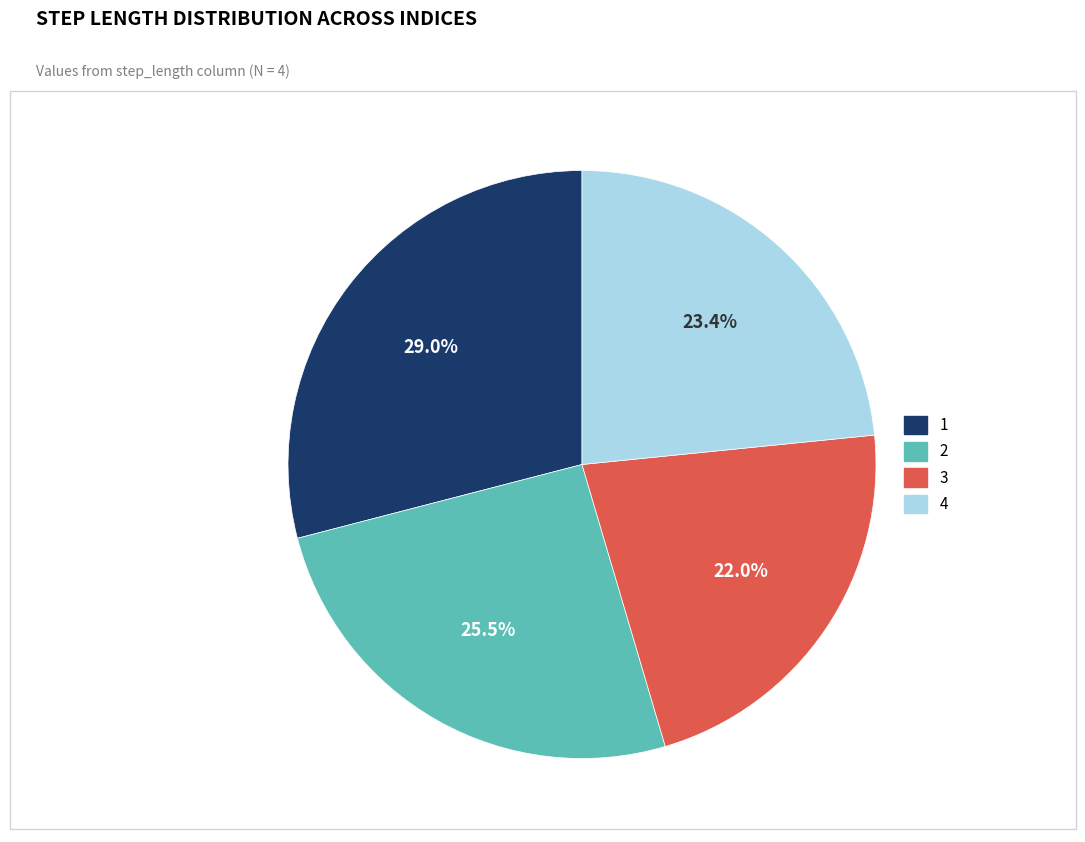

Is there any slice that represents more than half of the pie?

No